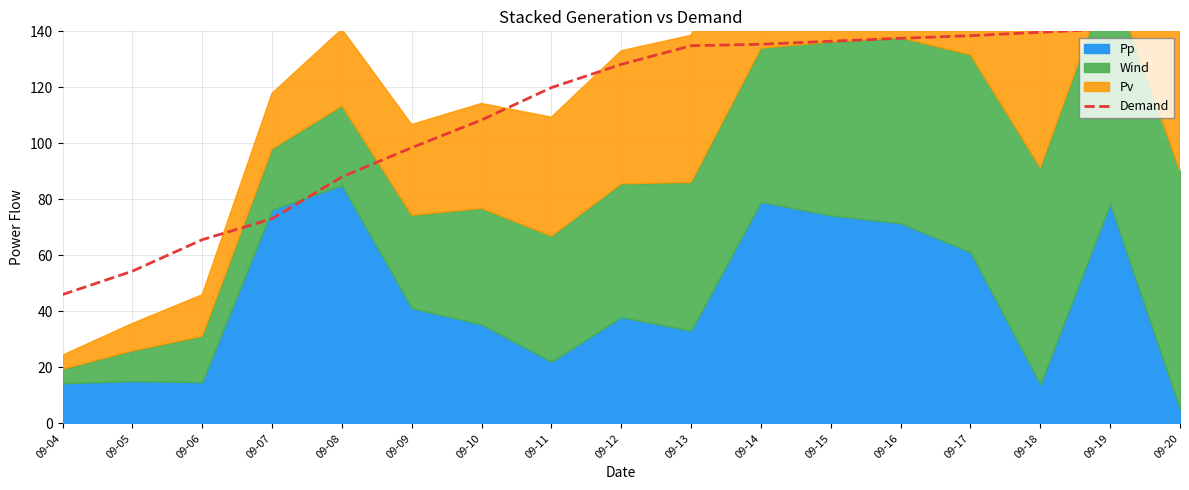

What is the difference between the second highest and minimum values?

94.8